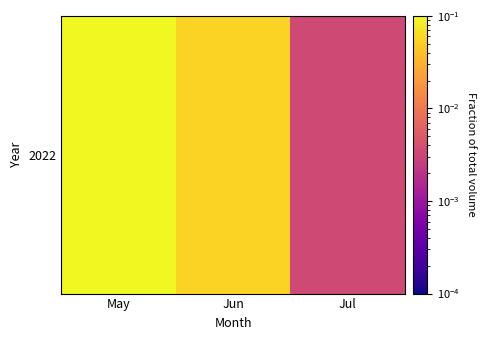

Where is the data nearest to the value 0?

Jul